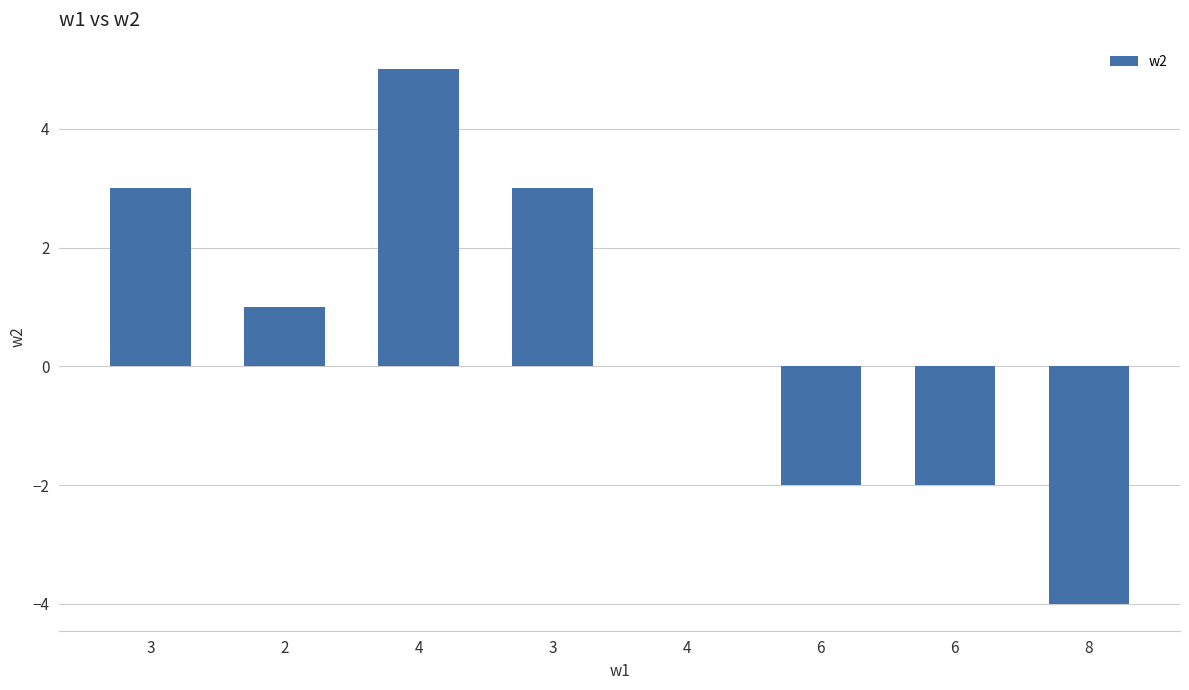

Count the number of categories in the chart.

8